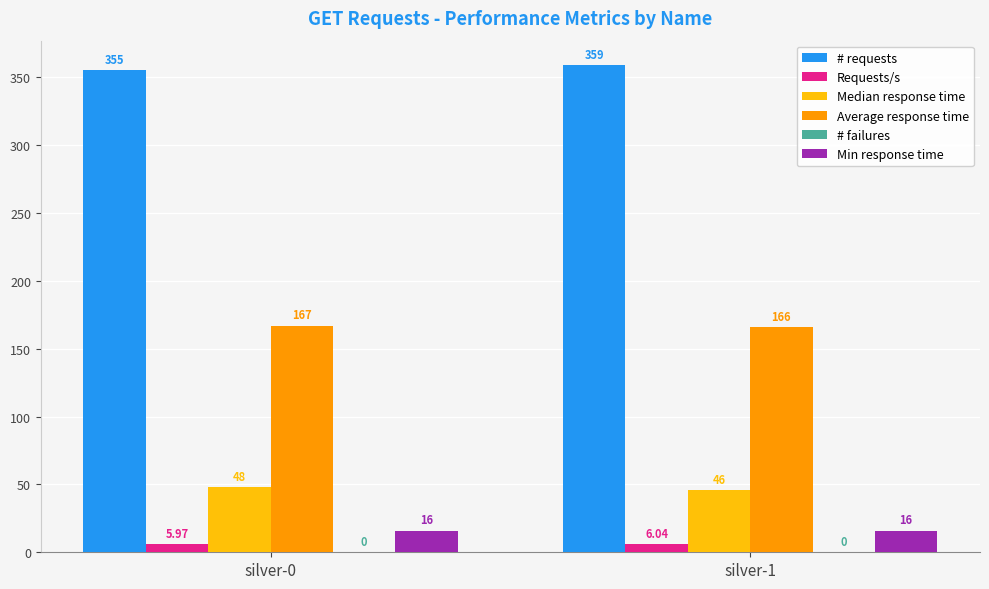

At silver-0, list the series in order from smallest to largest.

Requests/s, Min response time, Median response time, Average response time, # requests